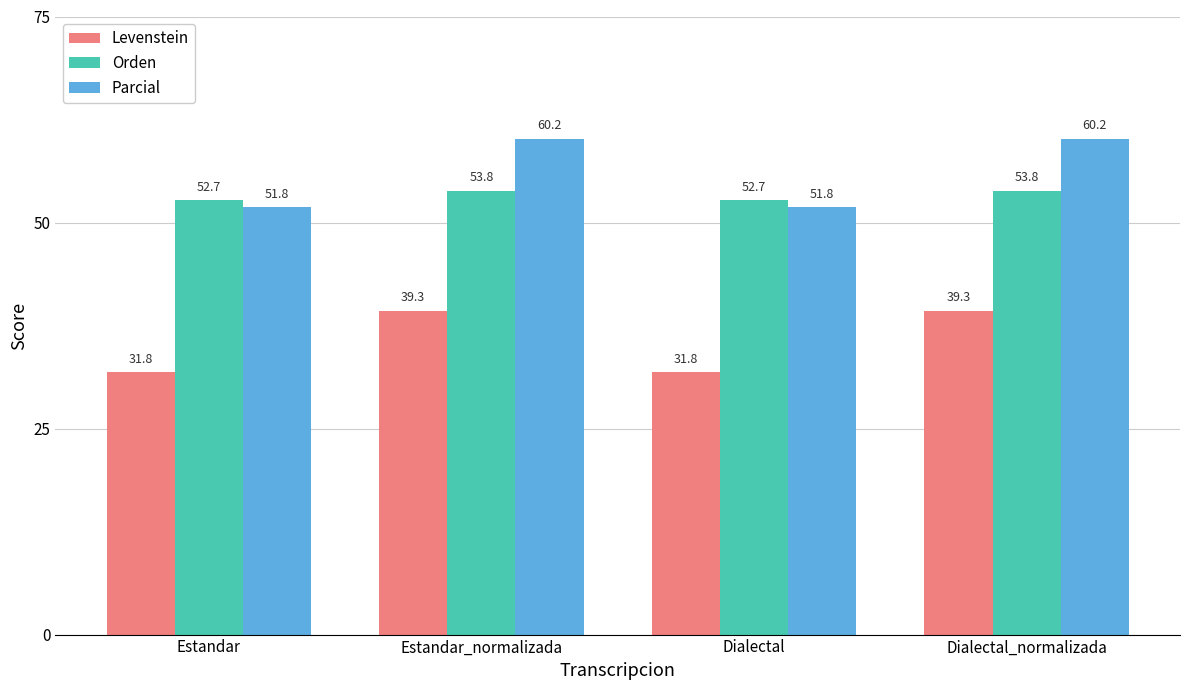

Are the bars grouped side by side (vs. stacked)?

Yes